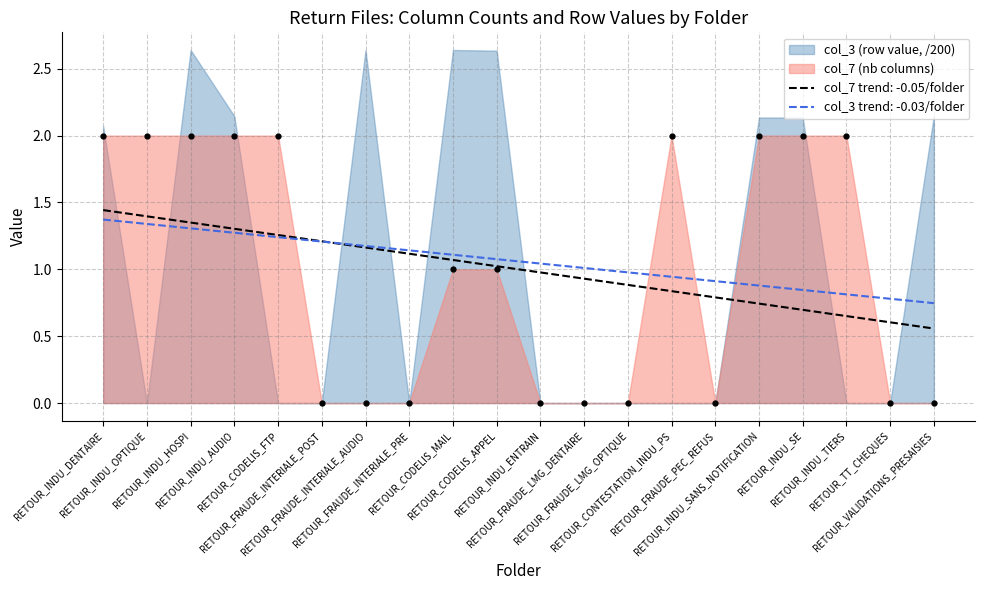

What is the label of the 15th point from the right?

RETOUR_FRAUDE_INTERIALE_POST